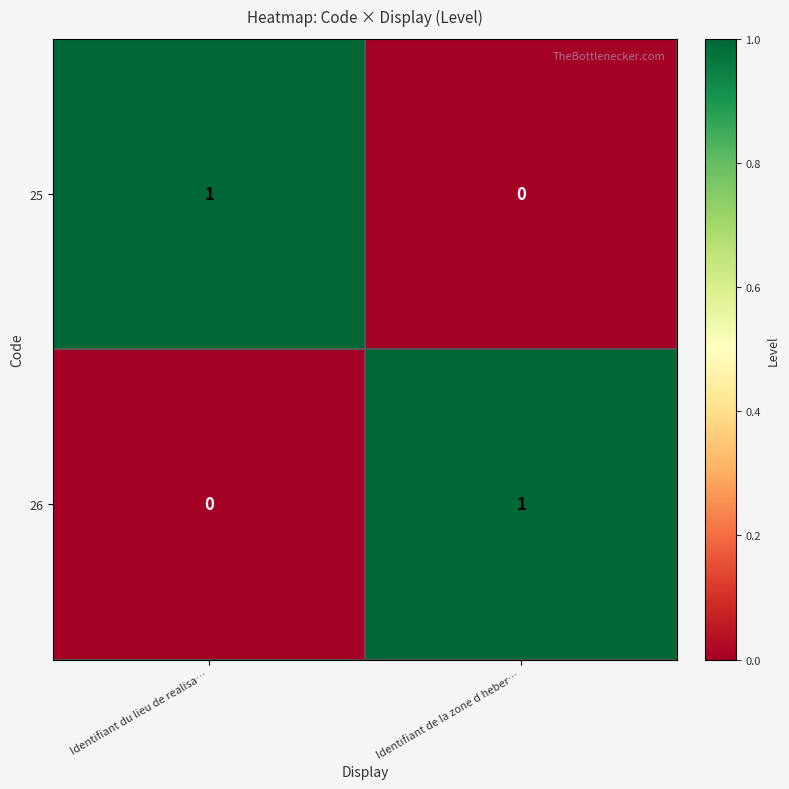

Count the number of data series in this chart.

2